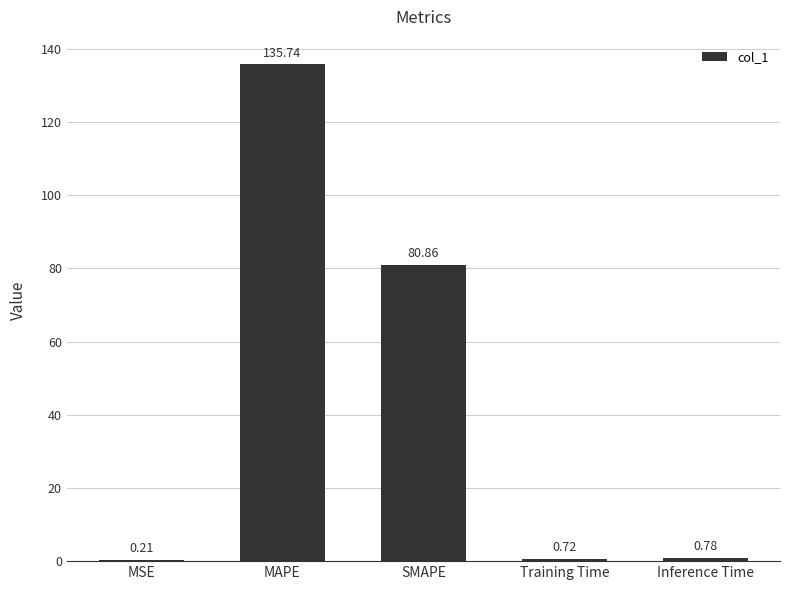

At which category does the chart reach its peak across all series?

MAPE